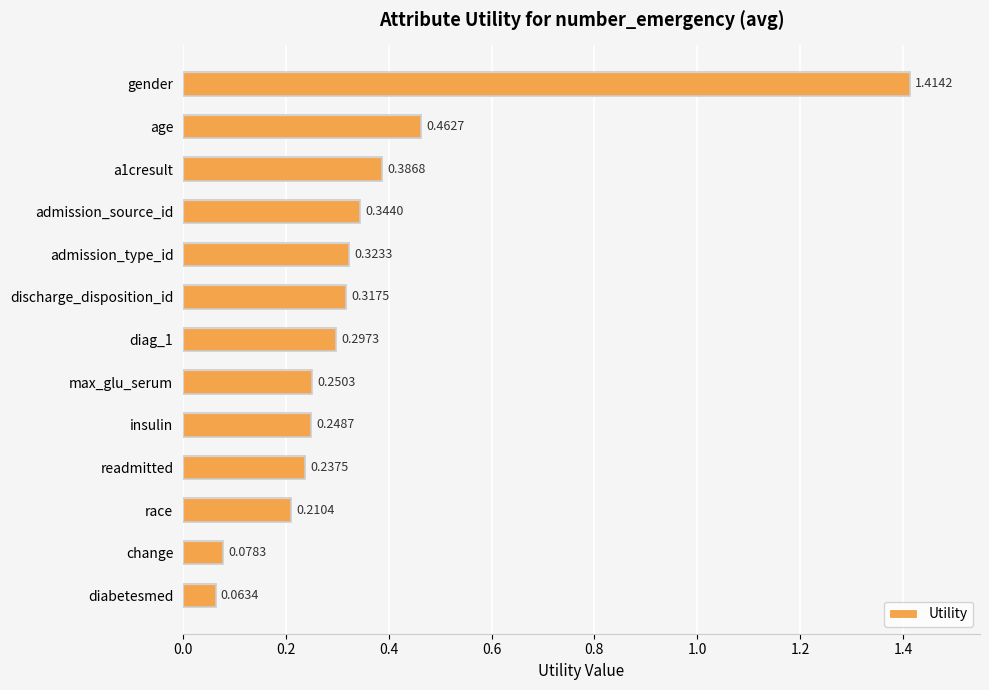

At which category does the chart reach its minimum across all series?

diabetesmed